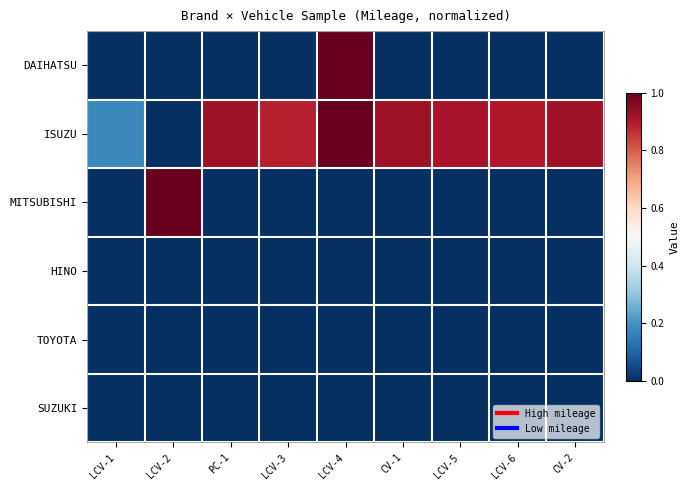

Which series has the largest total across all categories?

ISUZU